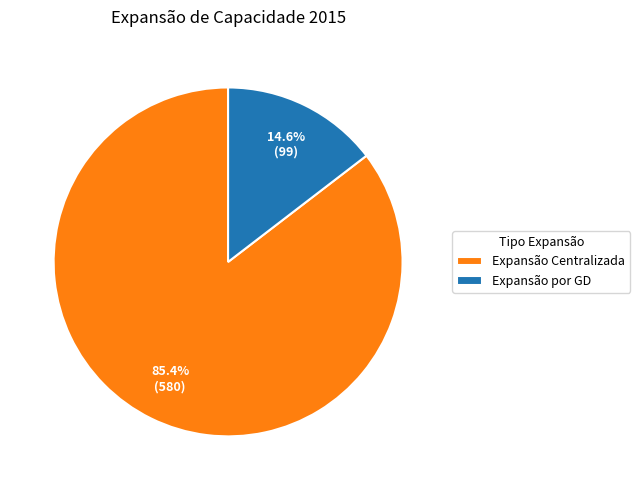

To the nearest percent, what is the difference between the largest and smallest slice percentages?

71%